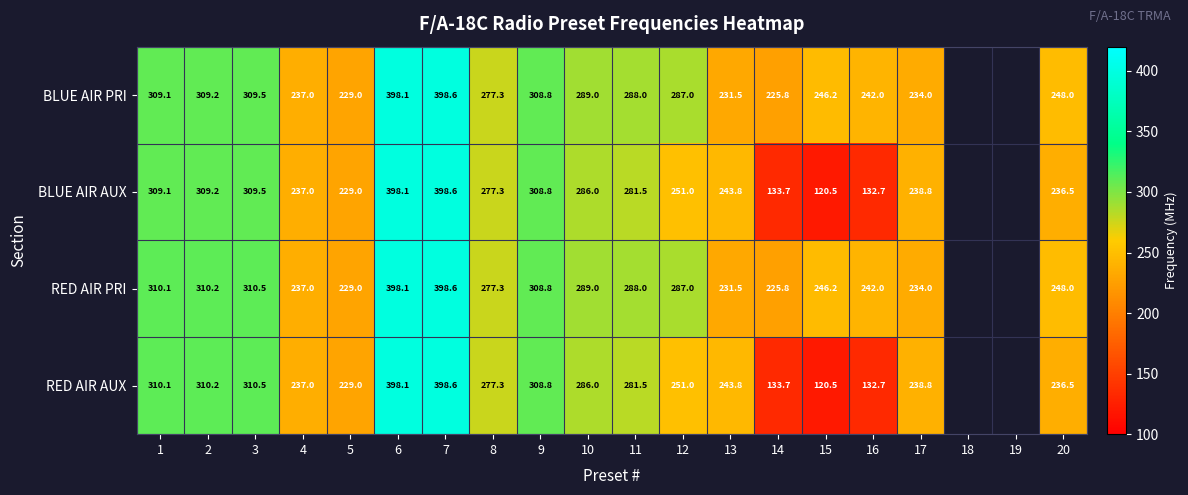

What is the sum of the BLUE AIR PRI values at 3 and 6?

707.6